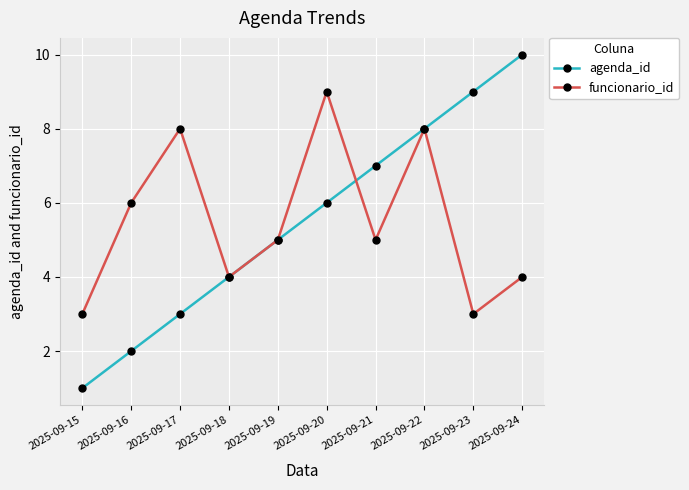

Is it true that agenda_id equals 4 at 2025-09-18?

True